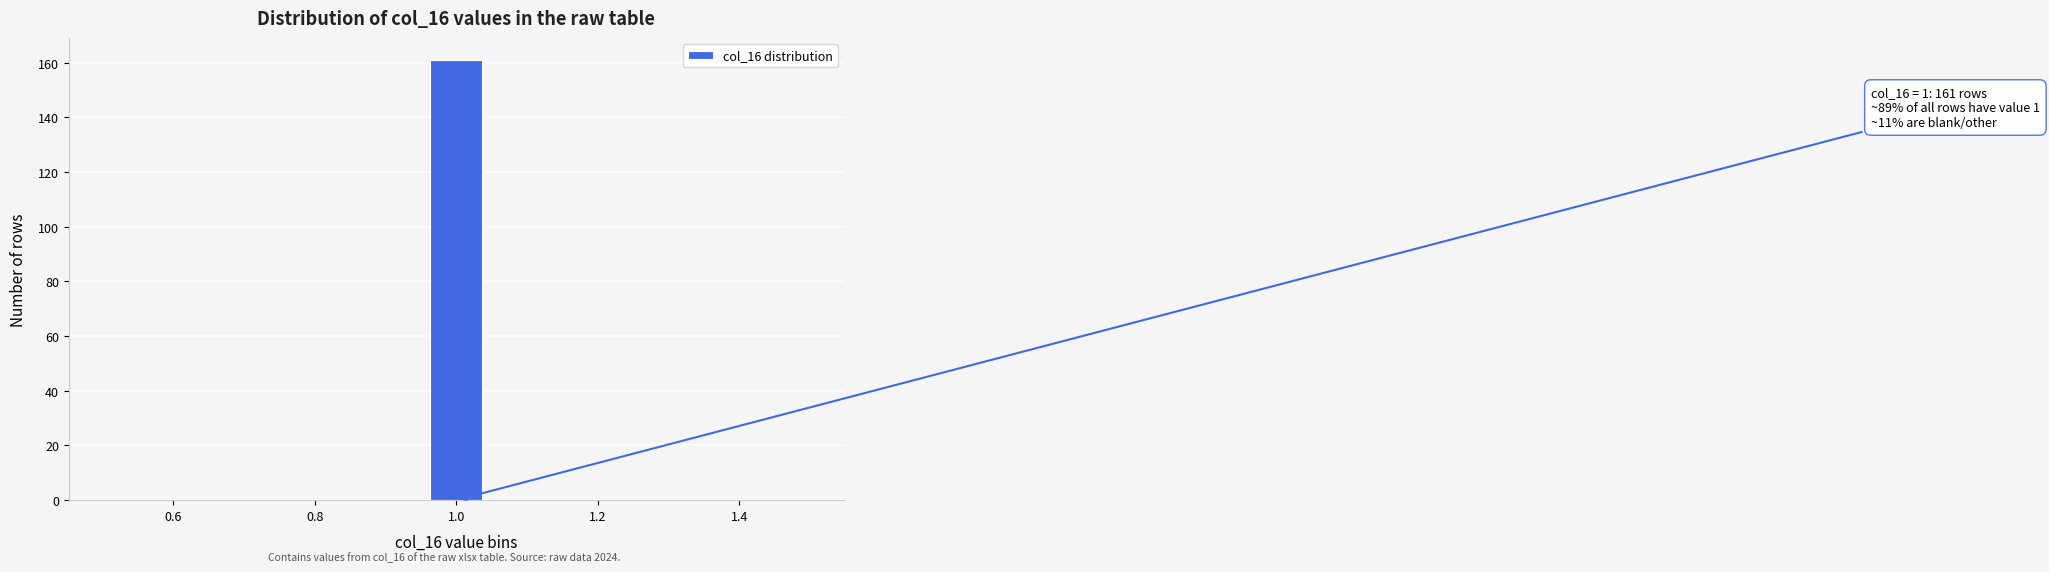

Read against the x-axis, roughly where is the centre of the tallest bar?

1.00